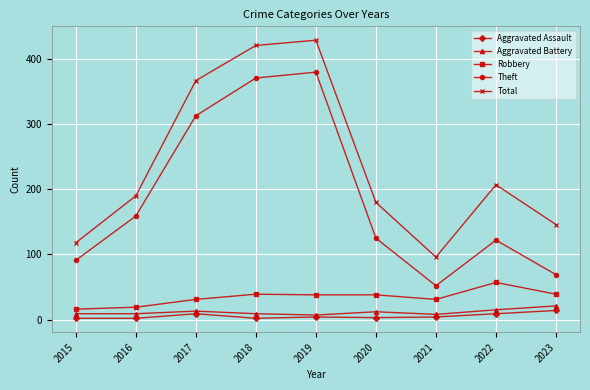

Does the chart have visible grid lines?

Yes